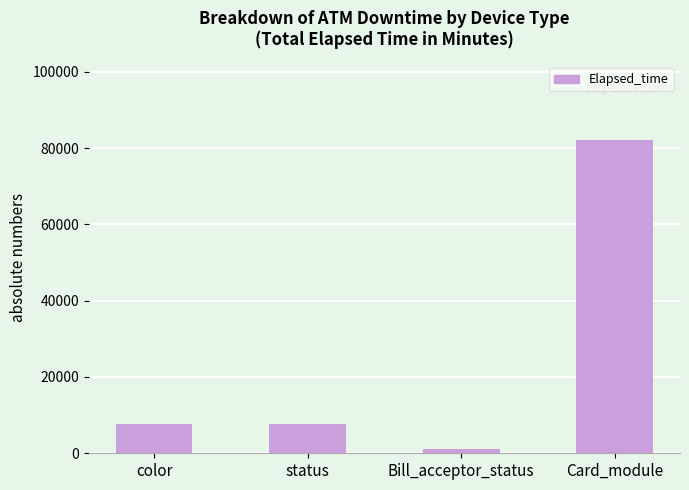

Which category has the highest value across all series?

Card_module